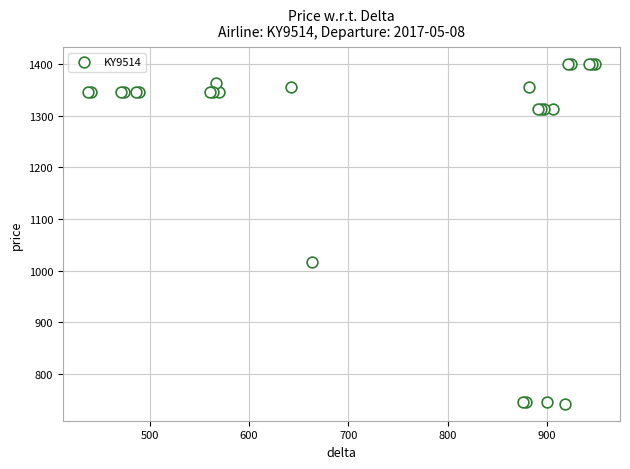

What Y value in the scatter plot is closest to 1071?

1017